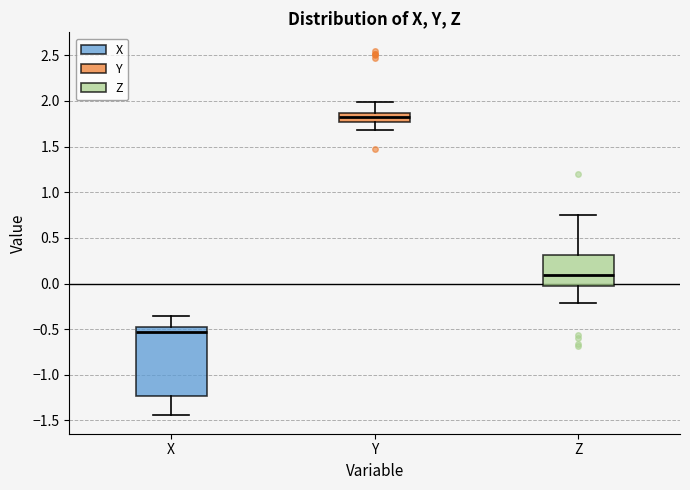

Which box has the highest median line?

Y